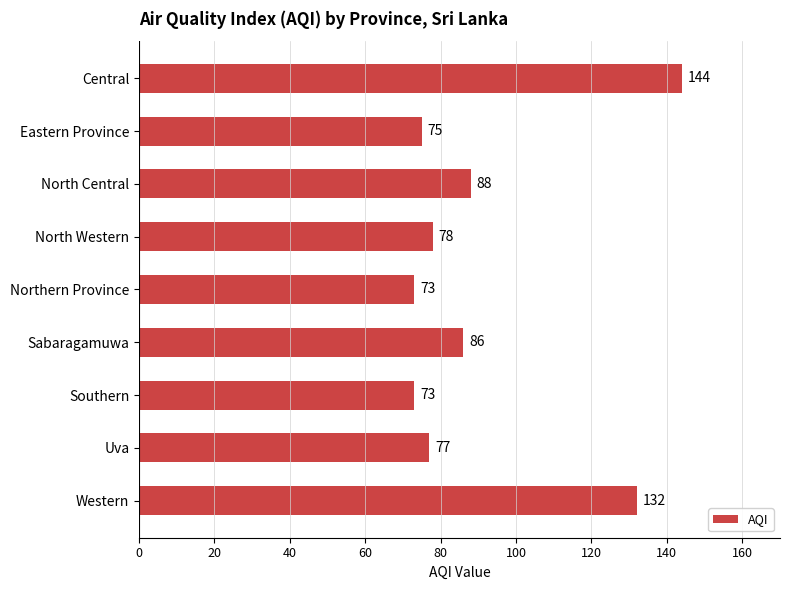

Reading bottom to top, what are all the values shown in this chart?

132	77	73	86	73	78	88	75	144